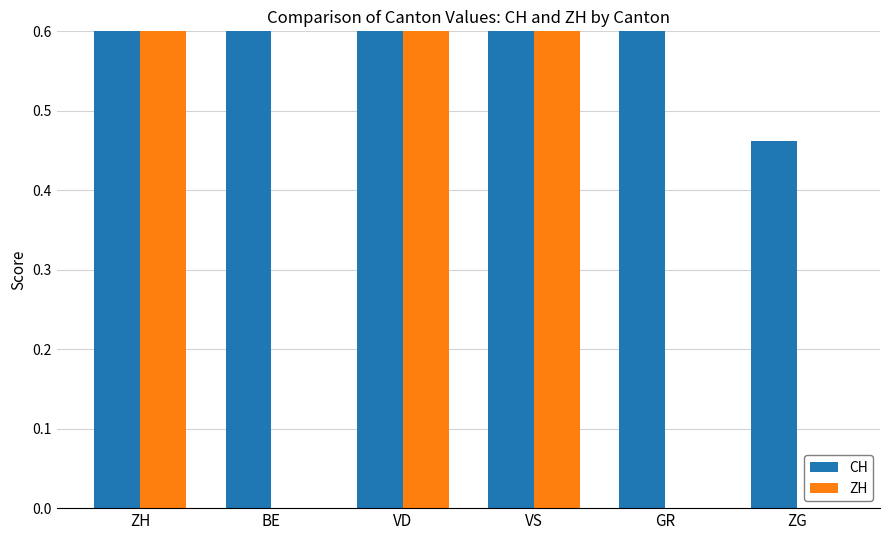

How many groups of bars are there?

6